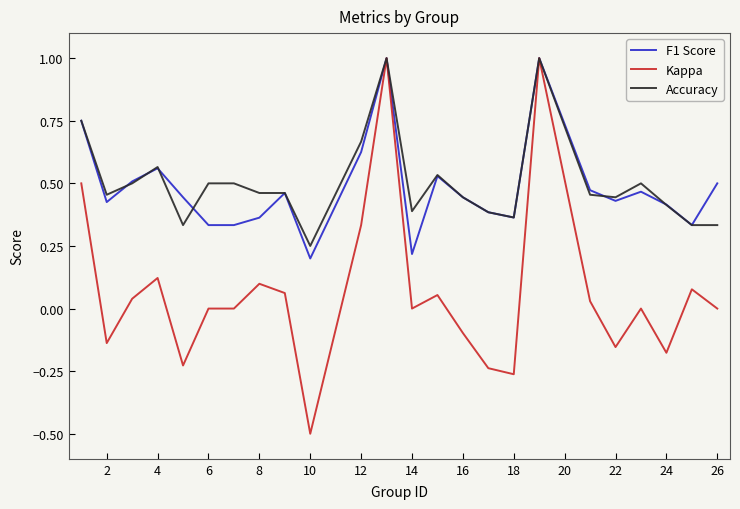

True or false: F1 Score and Accuracy cross at least once.

True